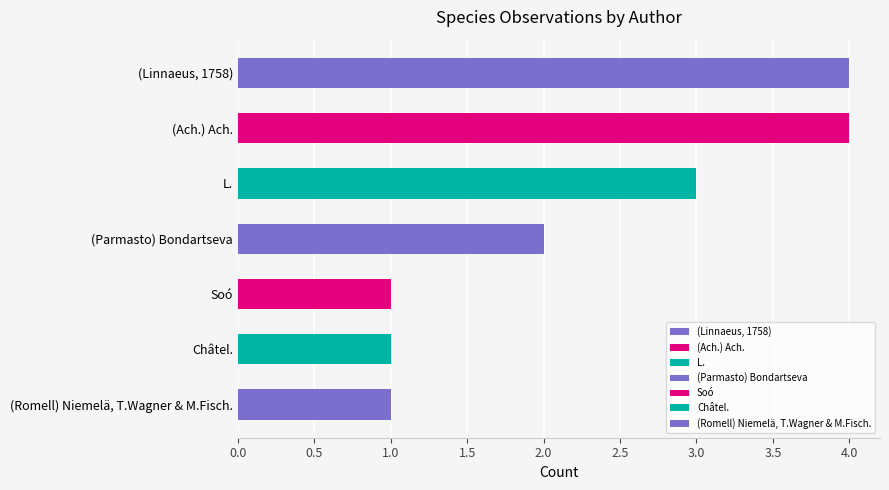

What is the ratio of the value at L. to the value at (Parmasto) Bondartseva?

1.5